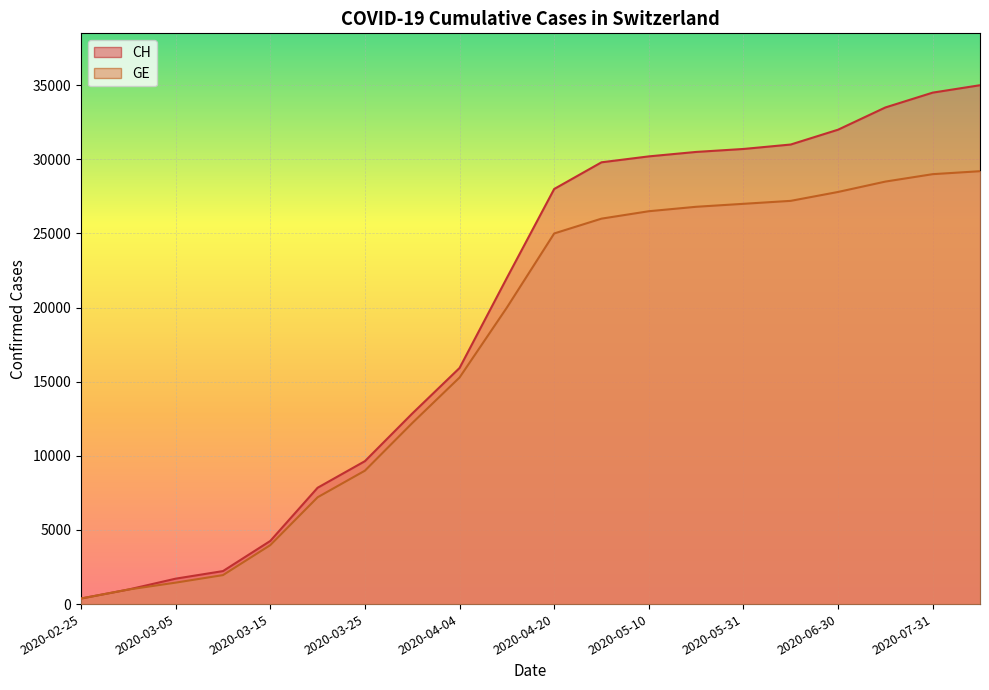

True or false: GE has more than 2 points higher than both neighbors.

False